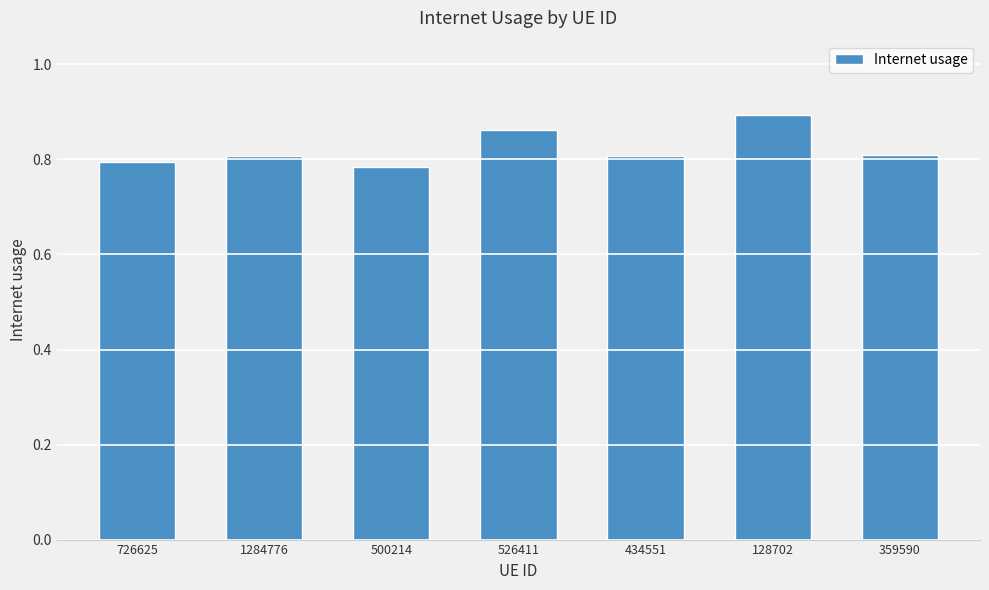

Are the bars horizontal?

No